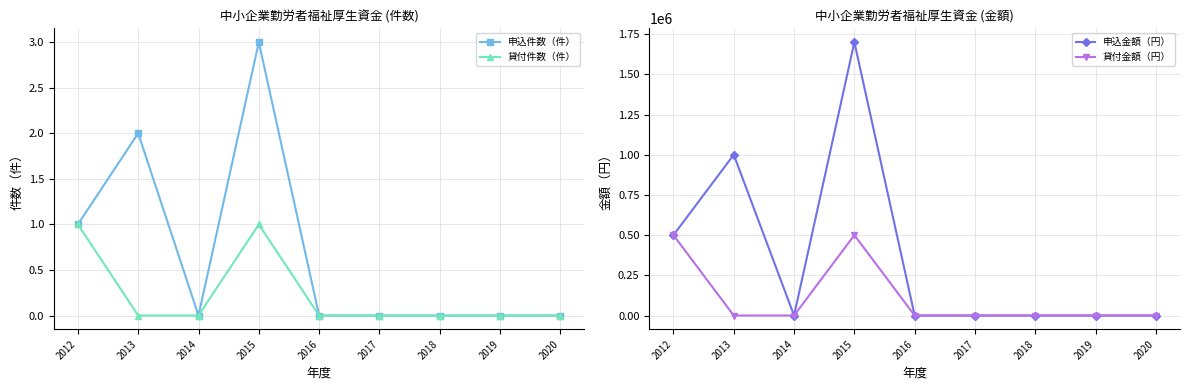

What is the average value of the 貸付金額（円） series?

111111